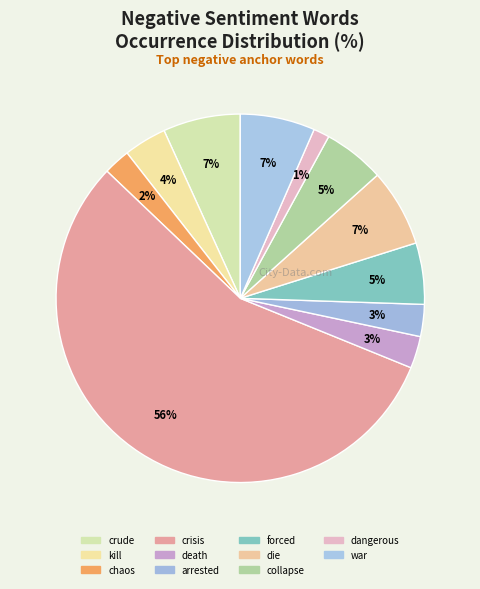

Count the number of slices in the pie.

11